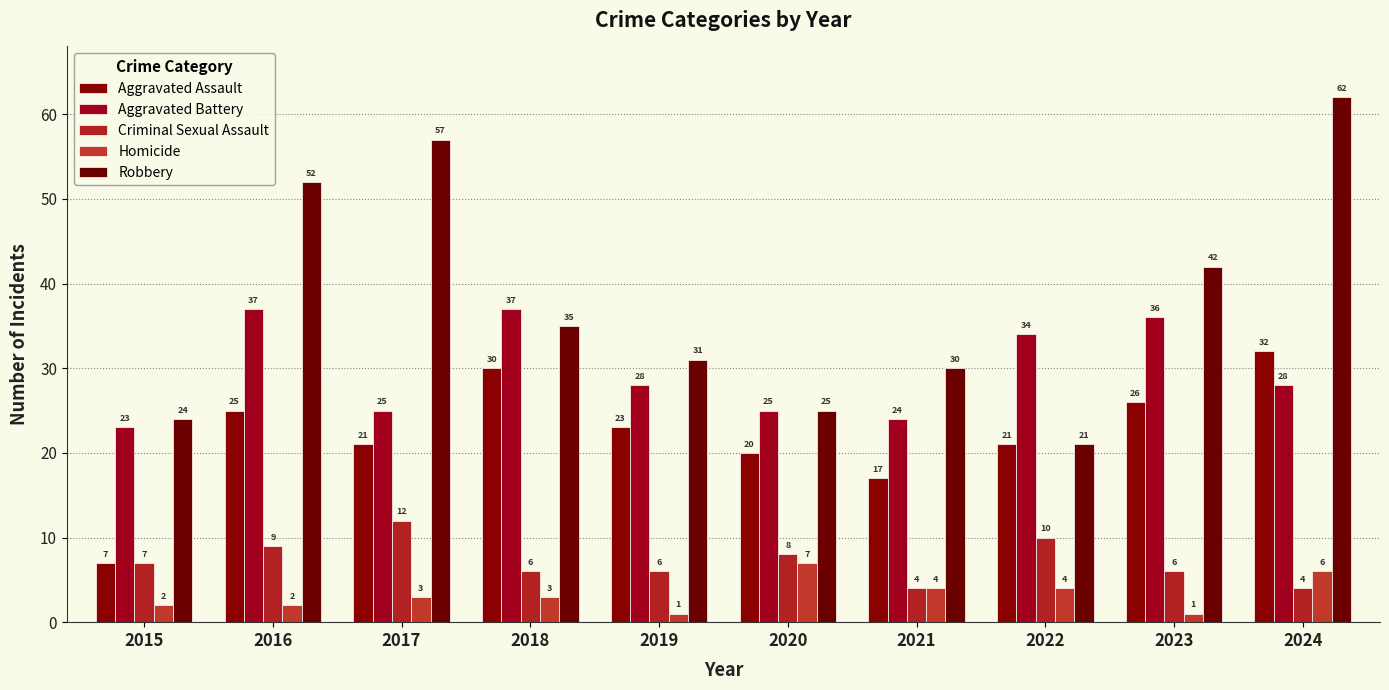

Reading right to left, transcribe all the data shown in this chart.

Aggravated Assault: 2024=32	2023=26	2022=21	2021=17	2020=20	2019=23	2018=30	2017=21	2016=25	2015=7
Aggravated Battery: 2024=28	2023=36	2022=34	2021=24	2020=25	2019=28	2018=37	2017=25	2016=37	2015=23
Criminal Sexual Assault: 2024=4	2023=6	2022=10	2021=4	2020=8	2019=6	2018=6	2017=12	2016=9	2015=7
Homicide: 2024=6	2023=1	2022=4	2021=4	2020=7	2019=1	2018=3	2017=3	2016=2	2015=2
Robbery: 2024=62	2023=42	2022=21	2021=30	2020=25	2019=31	2018=35	2017=57	2016=52	2015=24